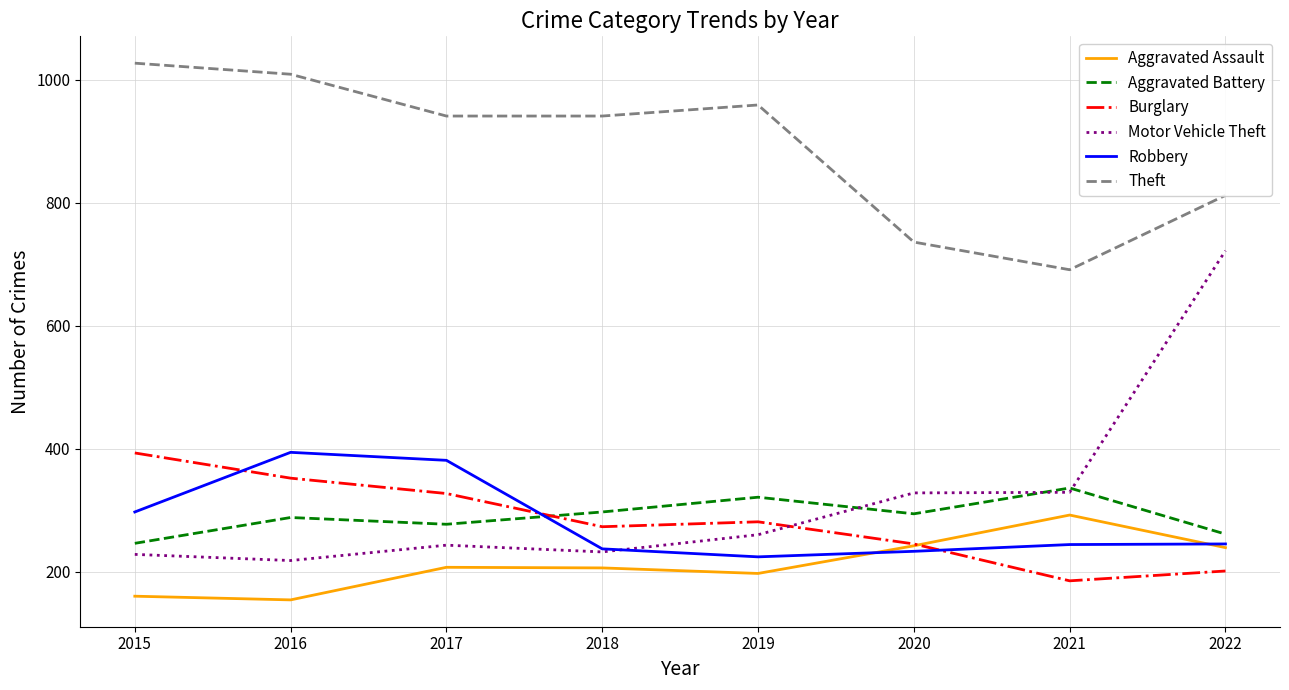

Is the value of Motor Vehicle Theft at 2021 greater than the value of Robbery at 2020?

Yes